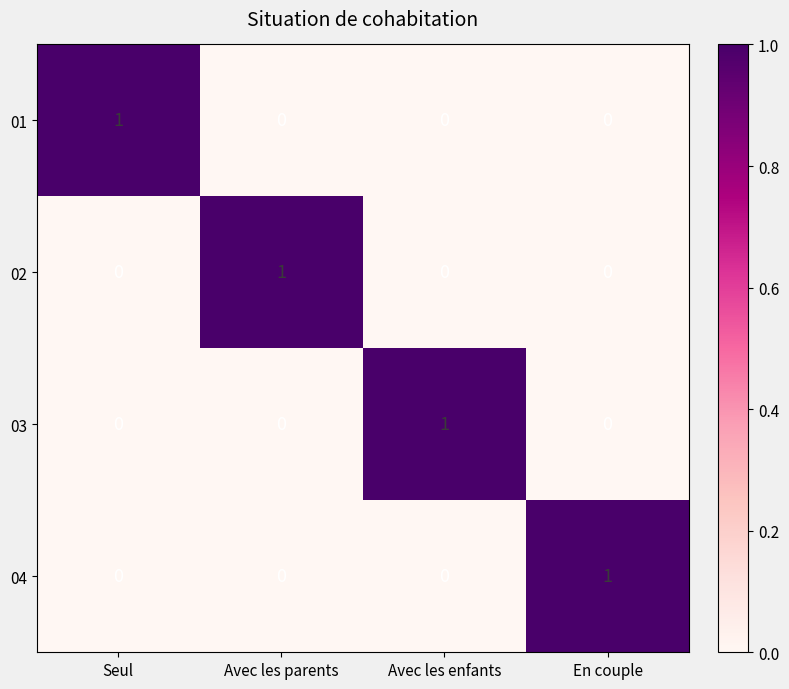

The value of 03 at En couple is 0. True or false?

True